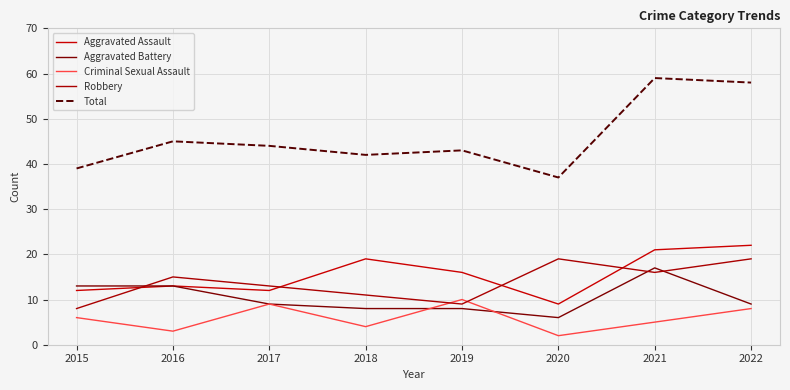

Which series has the widest spread of values?

Total